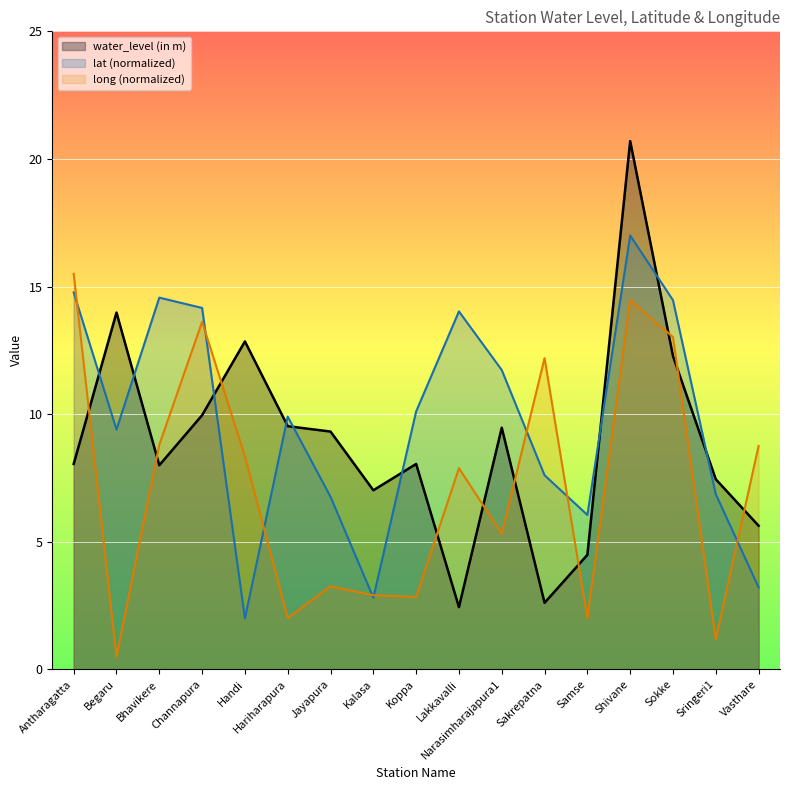

Between Channapura and Hariharapura, which series saw the biggest shift?

long (normalized)